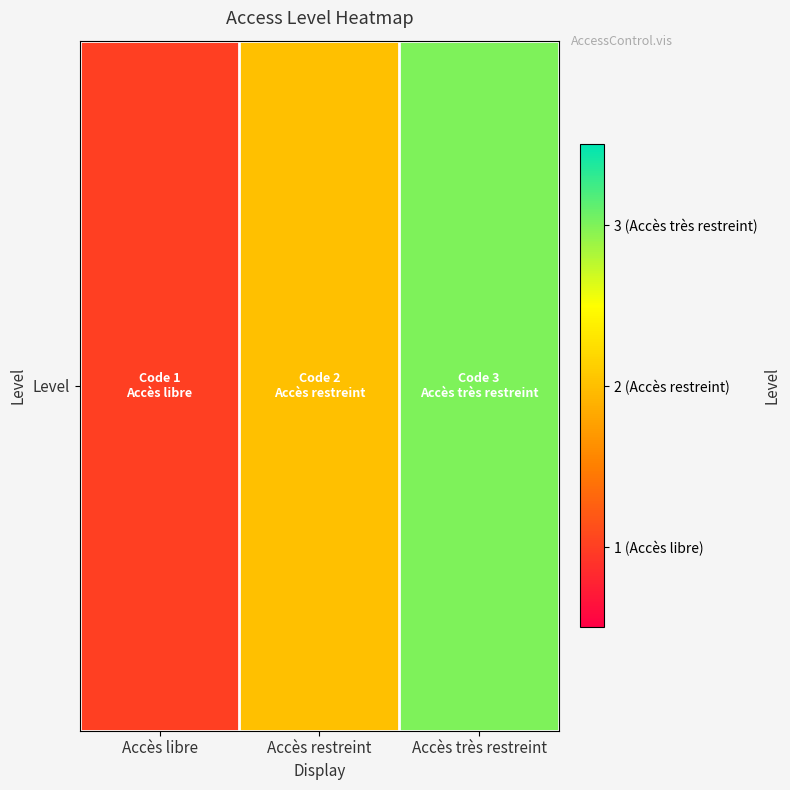

What value does the data have at Accès restreint?

2